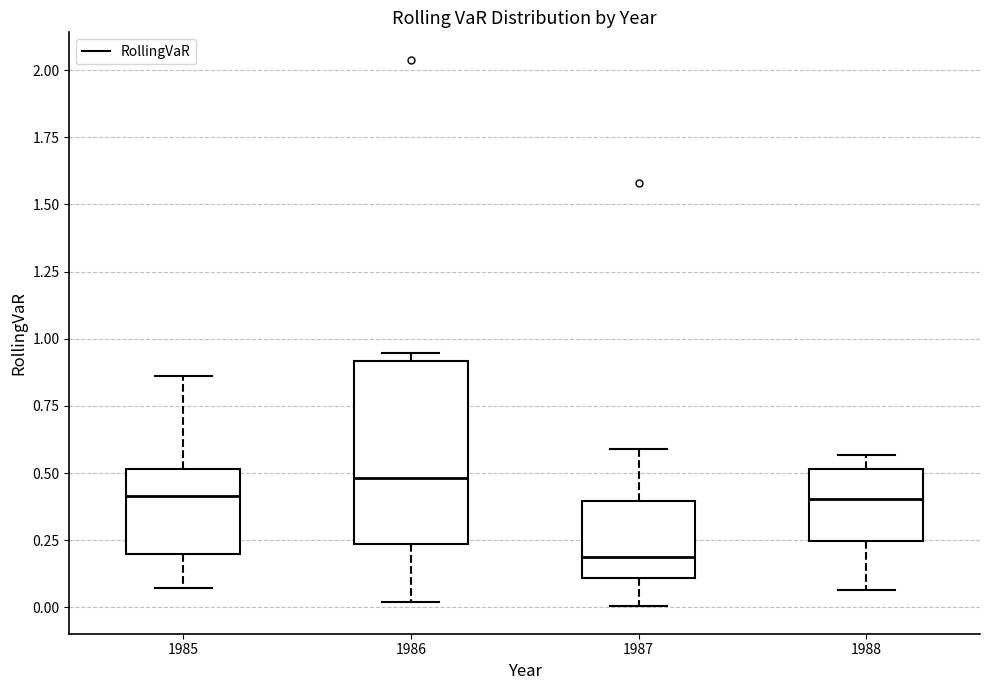

Which box has the lowest median line?

1987